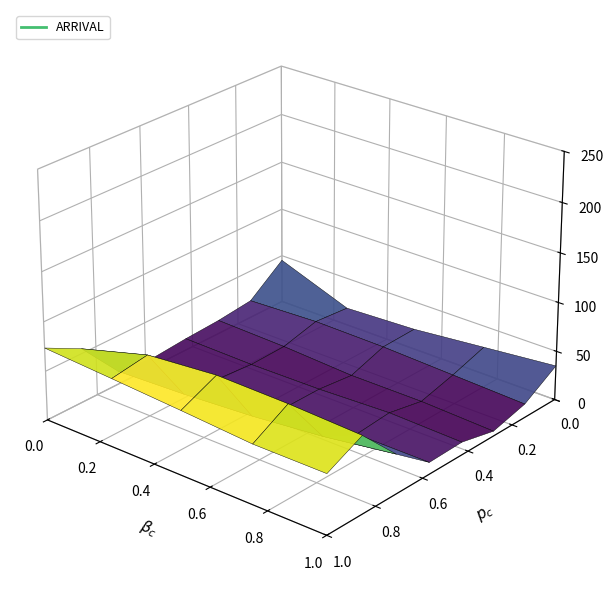

Reading left to right, list all the values displayed in this chart.

23.5	72.1	65.3	48.2	38.7	55.4	78.9	82.3	60.1	42.5	31.2	25.8	20.1	68.4	70.2	52.3	41.6	58.7	80.2	85.1